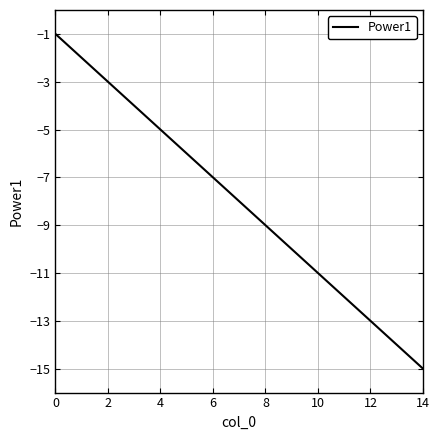

Count the number of categories in the chart.

15